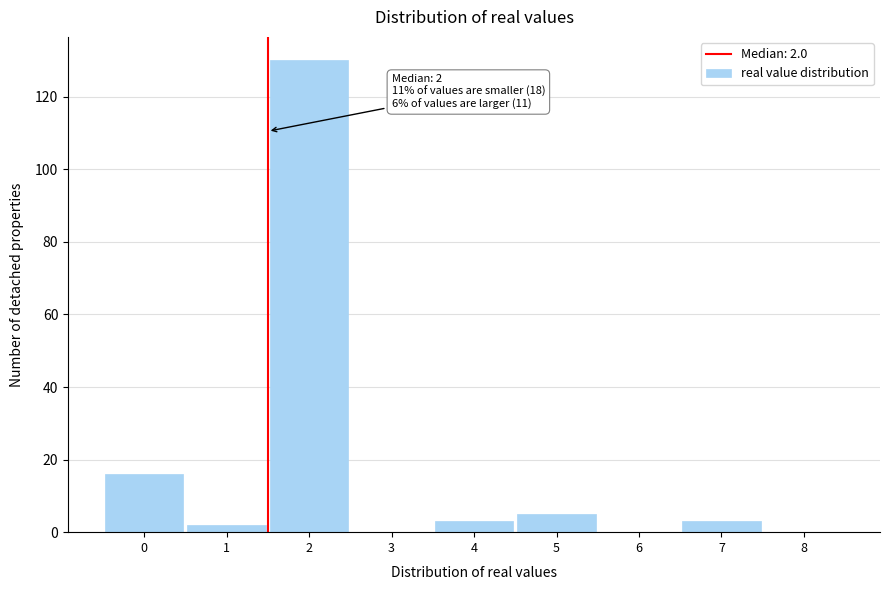

Reading right to left, extract all data points from this chart.

8=0	7=3	6=0	5=5	4=3	3=0	2=130	1=2	0=16